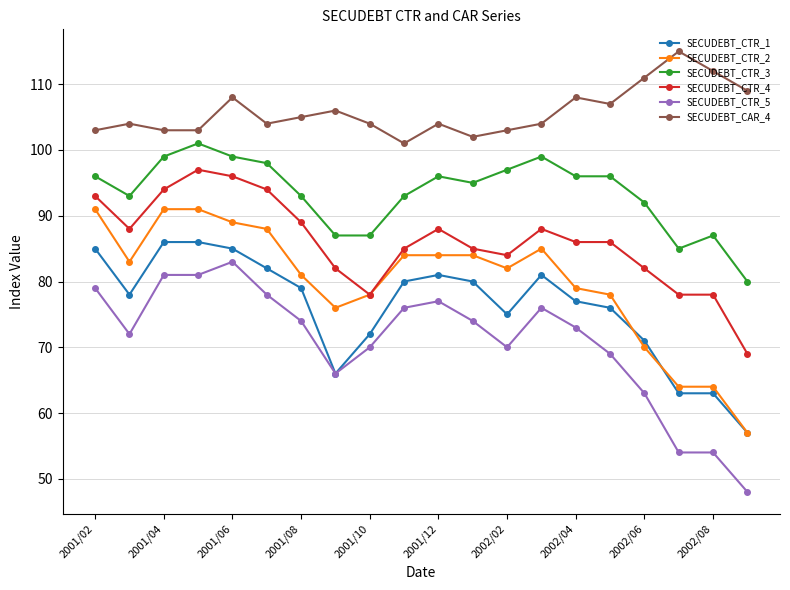

How many lines are shown in the chart?

6